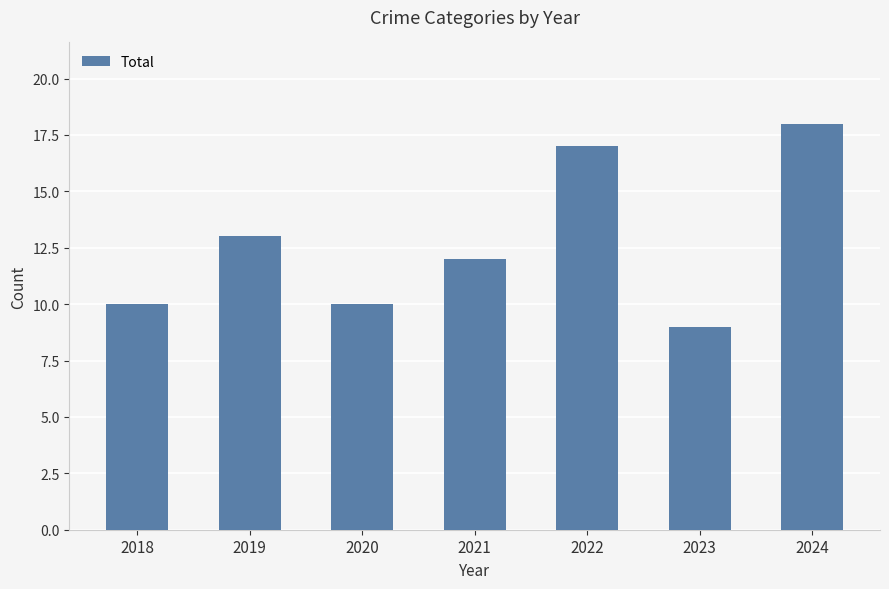

True or false: the data shows 16 at 2020.

False